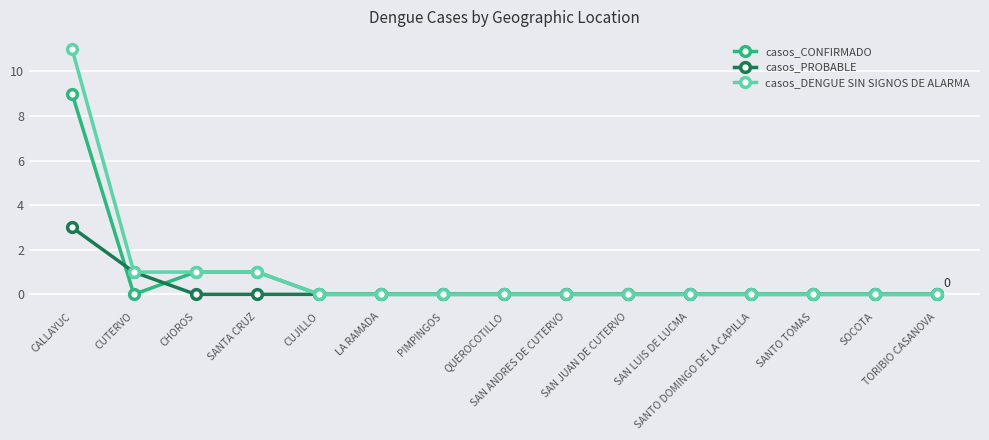

Which series has the largest range (max minus min)?

casos_DENGUE SIN SIGNOS DE ALARMA